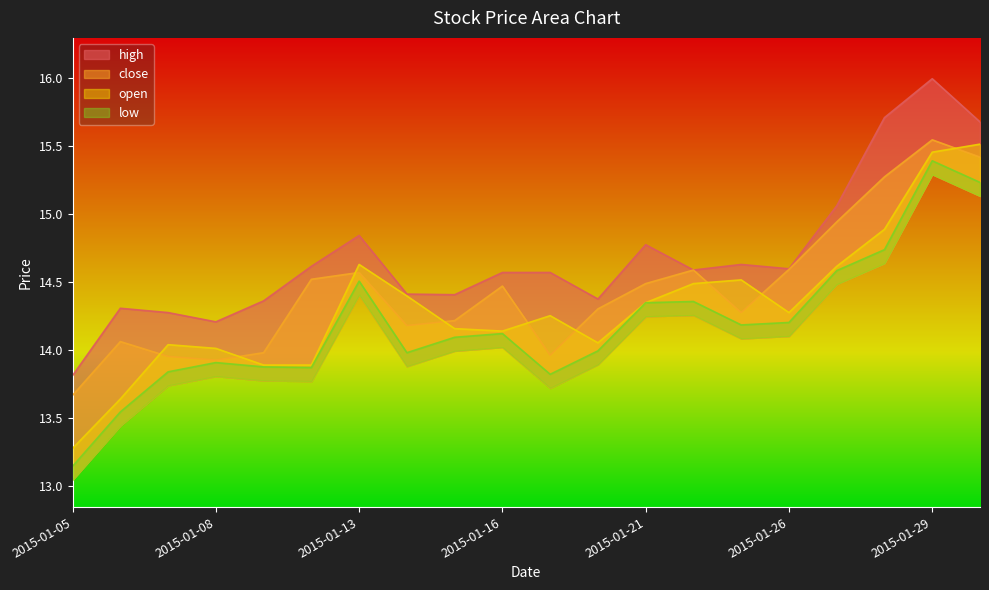

Reading left to right, what are all the values shown in this chart?

close: 13.7	14.1	14.0	13.9	14.0	14.5	14.6	14.2	14.2	14.5	14.0	14.3	14.5	14.6	14.3	14.6	14.9	15.3	15.5	15.4
open: 13.3	13.6	14.0	14.0	13.9	13.9	14.6	14.4	14.2	14.1	14.3	14.1	14.3	14.5	14.5	14.3	14.6	14.9	15.5	15.5
high: 13.8	14.3	14.3	14.2	14.4	14.6	14.8	14.4	14.4	14.6	14.6	14.4	14.8	14.6	14.6	14.6	15.1	15.7	16.0	15.7
low: 13.1	13.5	13.8	13.9	13.9	13.9	14.5	14.0	14.1	14.1	13.8	14.0	14.3	14.4	14.2	14.2	14.6	14.7	15.4	15.2